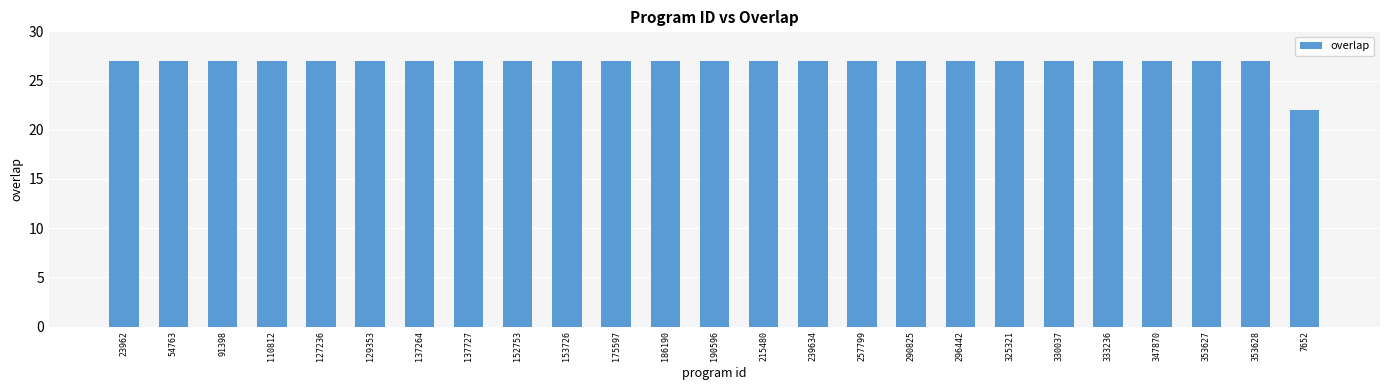

Are the bars horizontal?

No